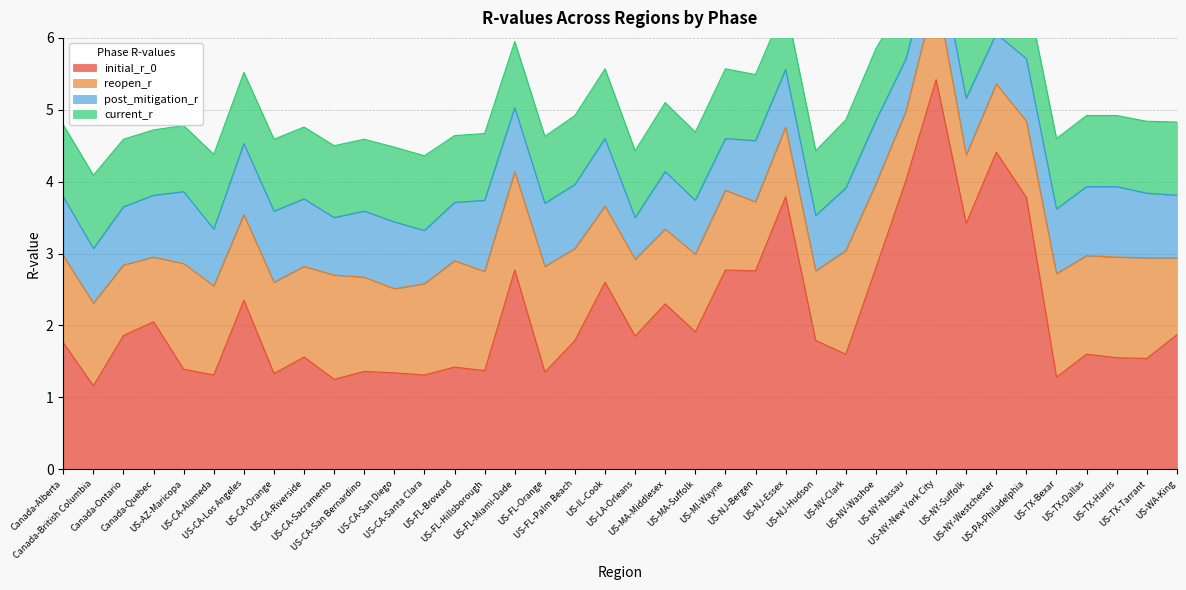

At which category is the sum across all series the highest?

US-NY-New York City